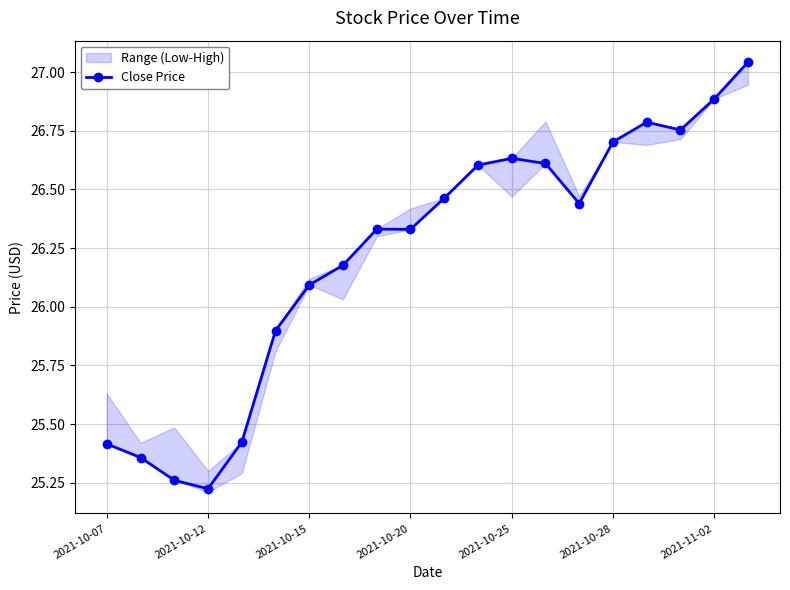

What is the smallest value displayed?

25.2